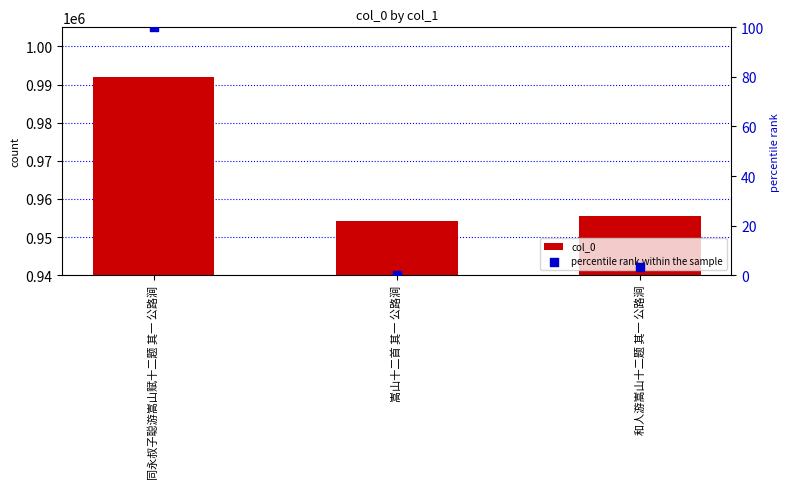

What are all the series names shown in the legend?

col_0, percentile rank within the sample